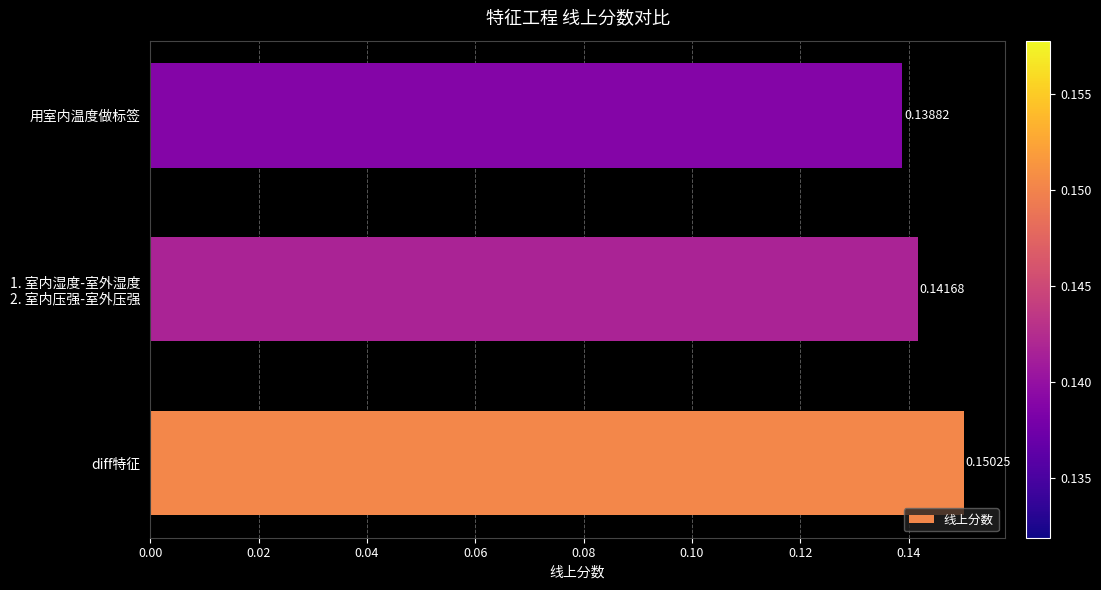

At which label is the value closest to 0?

用室内温度做标签